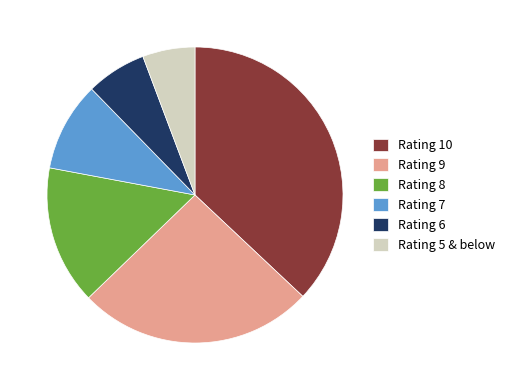

Rank the categories by value from lowest to highest.

Rating 5 & below, Rating 6, Rating 7, Rating 8, Rating 9, Rating 10